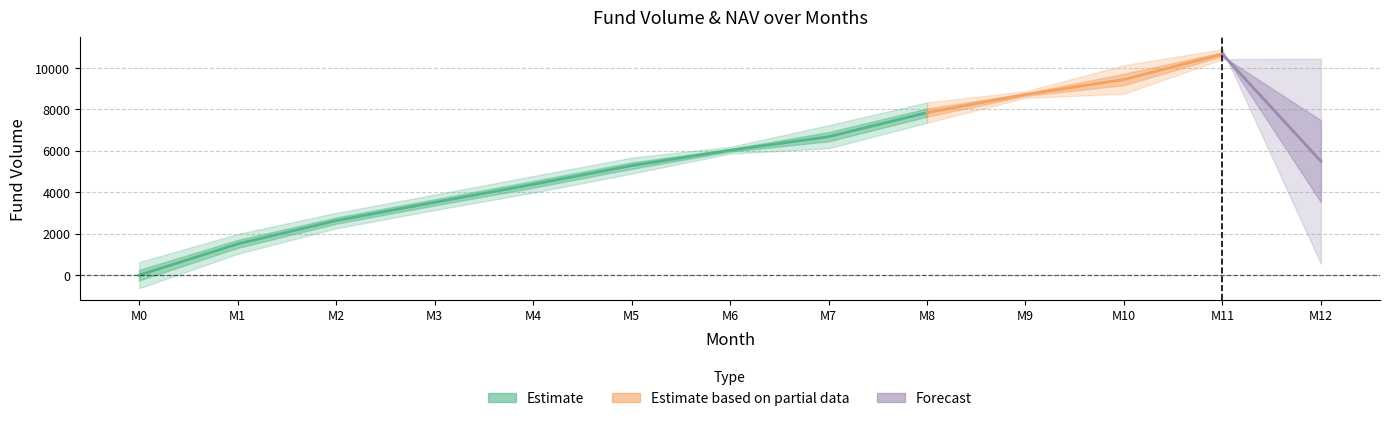

Is the value of Beg. Fund Volume at 7 greater than the value of Fund NAV at 2?

Yes